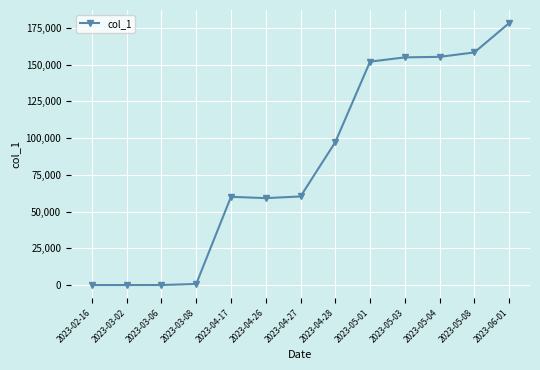

Read the value at 2023-05-03, to the nearest 100.

154900